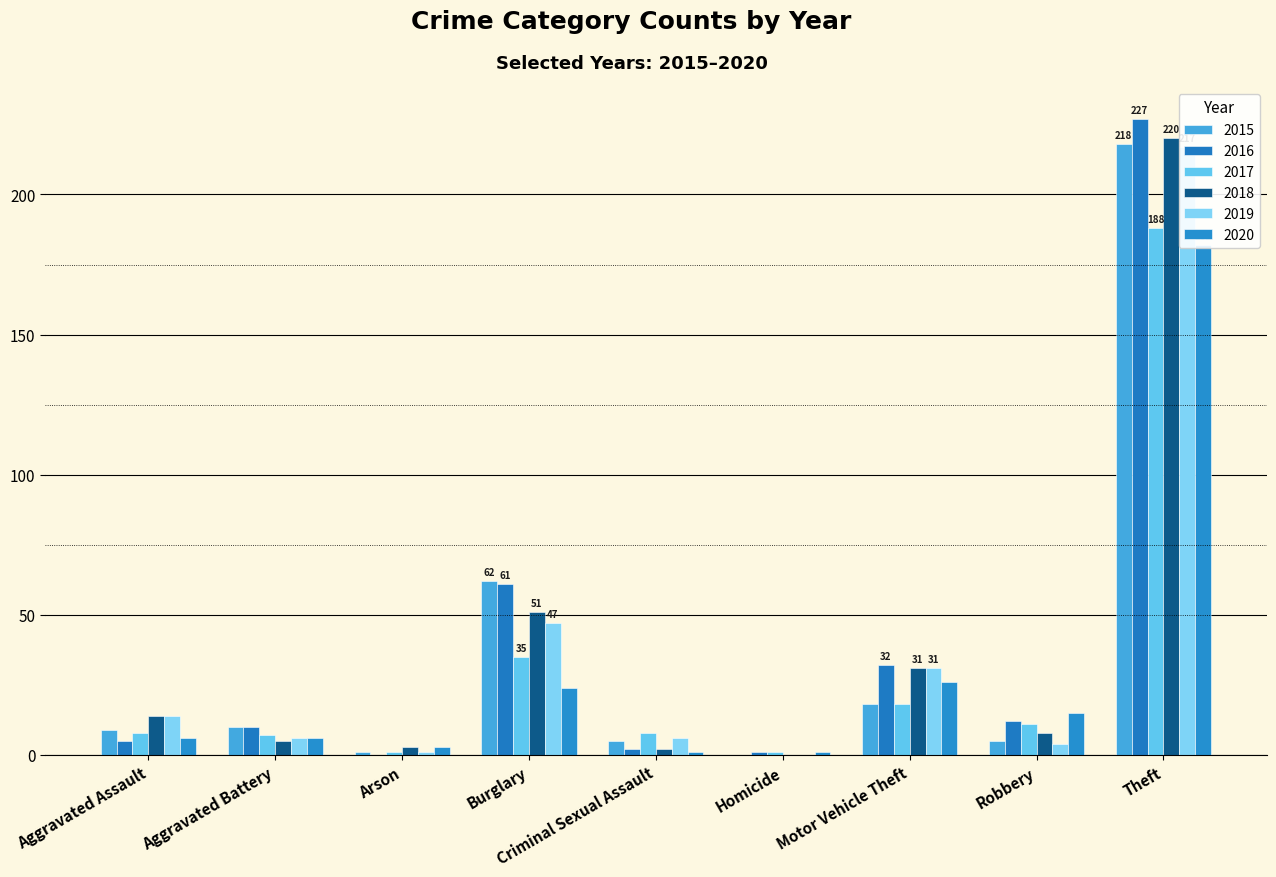

Count the number of data series in this chart.

6